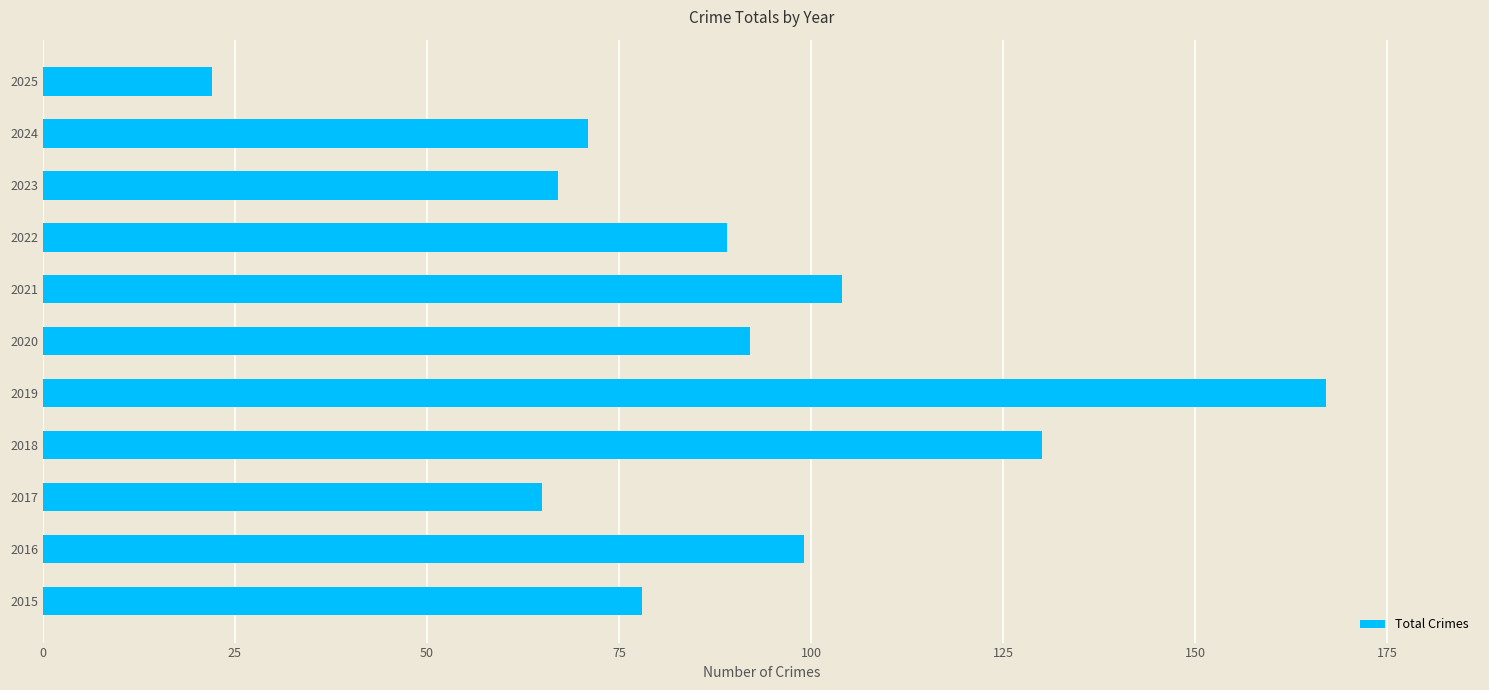

Reading bottom to top, extract all data points from this chart.

2015=78	2016=99	2017=65	2018=130	2019=167	2020=92	2021=104	2022=89	2023=67	2024=71	2025=22